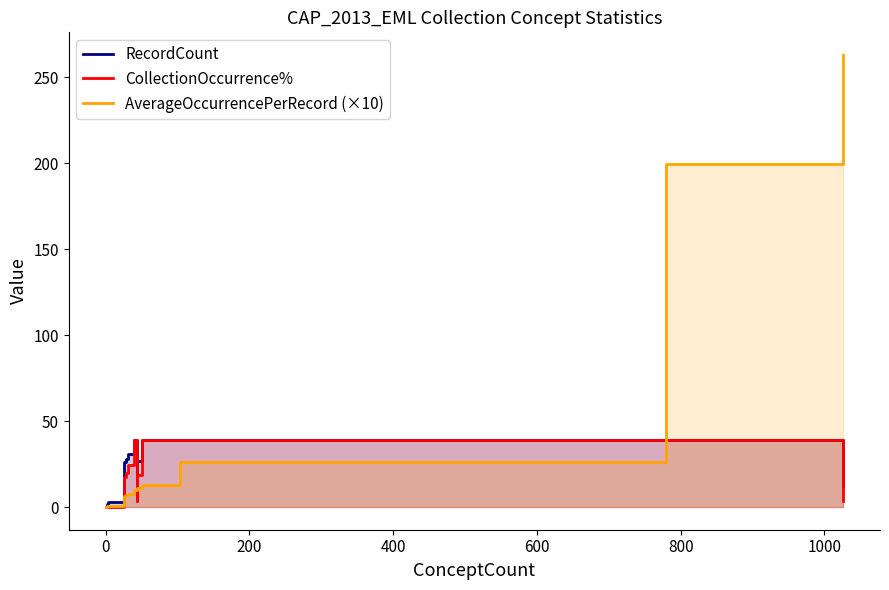

What is the value of the CollectionOccurrence% point at the 14th from the left?

39.0